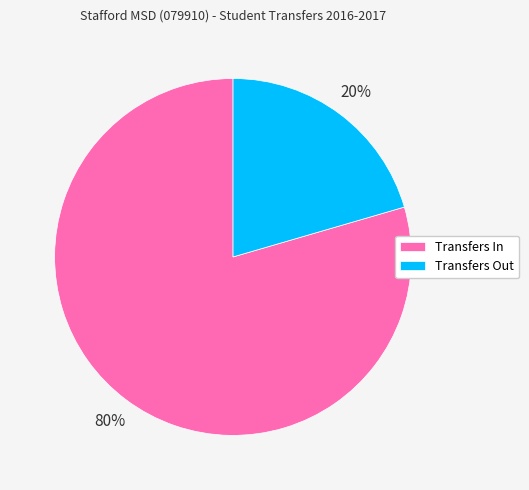

True or false: Transfers Out accounts for 20% of the total.

True